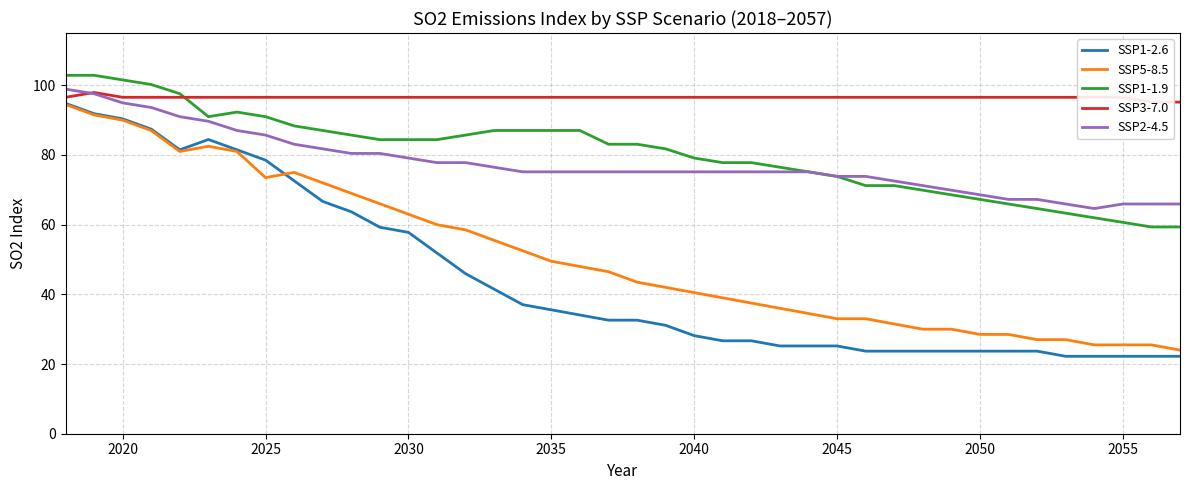

Reading right to left, what are all the values shown in this chart?

SSP1-2.6: 22.2	22.2	22.2	22.2	22.2	23.7	23.7	23.7	23.7	23.7	23.7	23.7	25.2	25.2	25.2	26.7	26.7	28.1	31.1	32.6	32.6	34.1	35.6	37.0	41.5	45.9	51.9	57.8	59.3	63.7	66.7	72.6	78.5	81.5	84.4	81.5	87.4	90.4	91.8	94.8
SSP5-8.5: 24.0	25.5	25.5	25.5	27.0	27.0	28.5	28.5	30.0	30.0	31.5	33.0	33.0	34.5	36.0	37.5	39.0	40.5	42.0	43.5	46.5	48.0	49.5	52.5	55.5	58.5	60.0	63.0	66.0	69.0	72.0	75.0	73.5	81.0	82.5	81.0	87.0	90.0	91.5	94.5
SSP1-1.9: 59.3	59.3	60.7	62.0	63.3	64.6	65.9	67.2	68.6	69.9	71.2	71.2	73.8	75.2	76.5	77.8	77.8	79.1	81.8	83.1	83.1	87.0	87.0	87.0	87.0	85.7	84.4	84.4	84.4	85.7	87.0	88.3	91.0	92.3	91.0	97.6	100.2	101.5	102.9	102.9
SSP3-7.0: 95.2	95.2	96.5	96.5	96.5	96.5	96.5	96.5	96.5	96.5	96.5	96.5	96.5	96.5	96.5	96.5	96.5	96.5	96.5	96.5	96.5	96.5	96.5	96.5	96.5	96.5	96.5	96.5	96.5	96.5	96.5	96.5	96.5	96.5	96.5	96.5	96.5	96.5	97.9	96.5
SSP2-4.5: 65.9	65.9	65.9	64.6	65.9	67.2	67.2	68.6	69.9	71.2	72.5	73.8	73.8	75.2	75.2	75.2	75.2	75.2	75.2	75.2	75.2	75.2	75.2	75.2	76.5	77.8	77.8	79.1	80.4	80.4	81.8	83.1	85.7	87.0	89.7	91.0	93.6	95.0	97.6	98.9